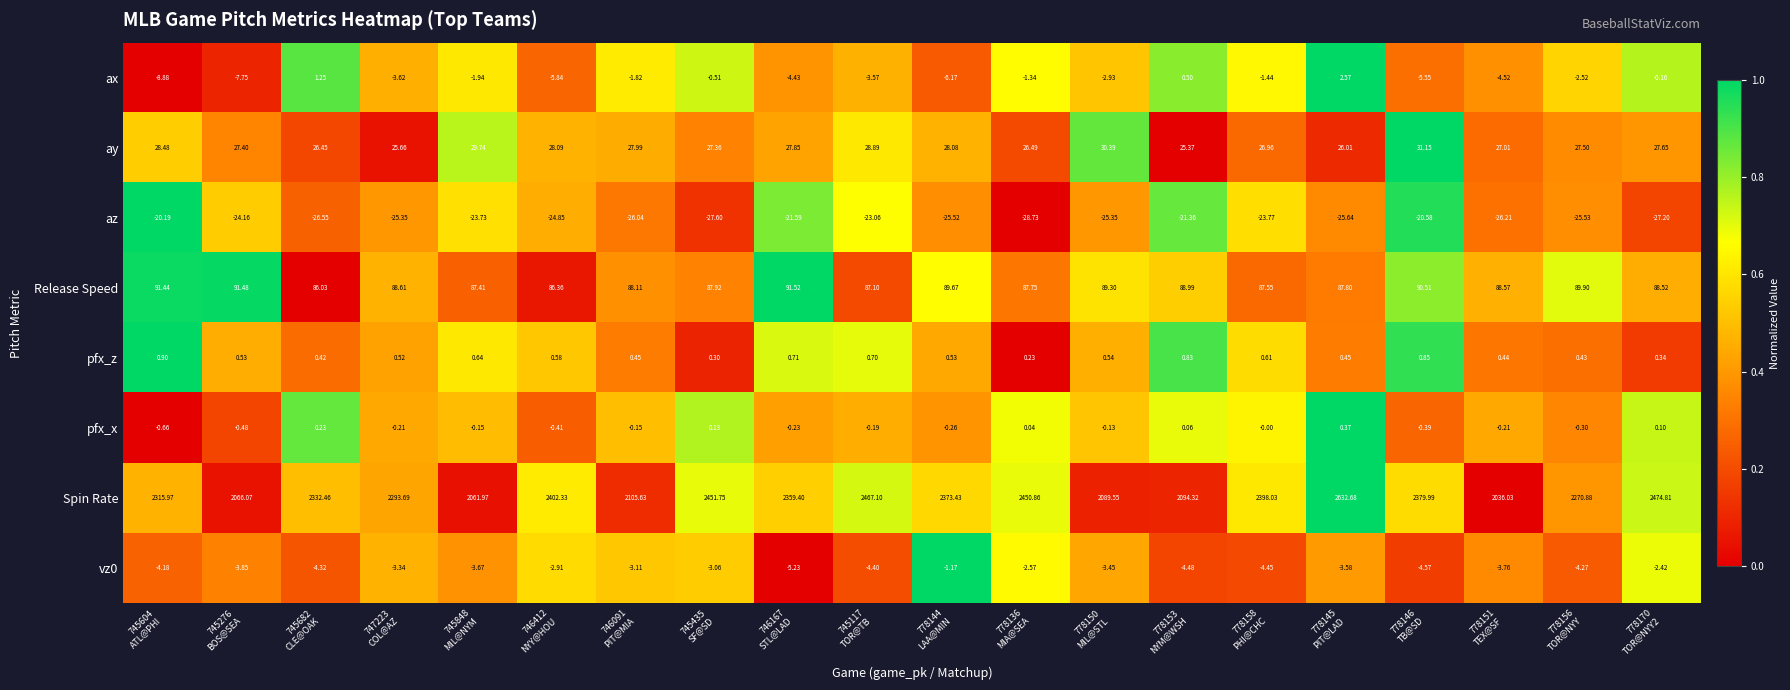

Which series has the widest spread of values?

Spin Rate